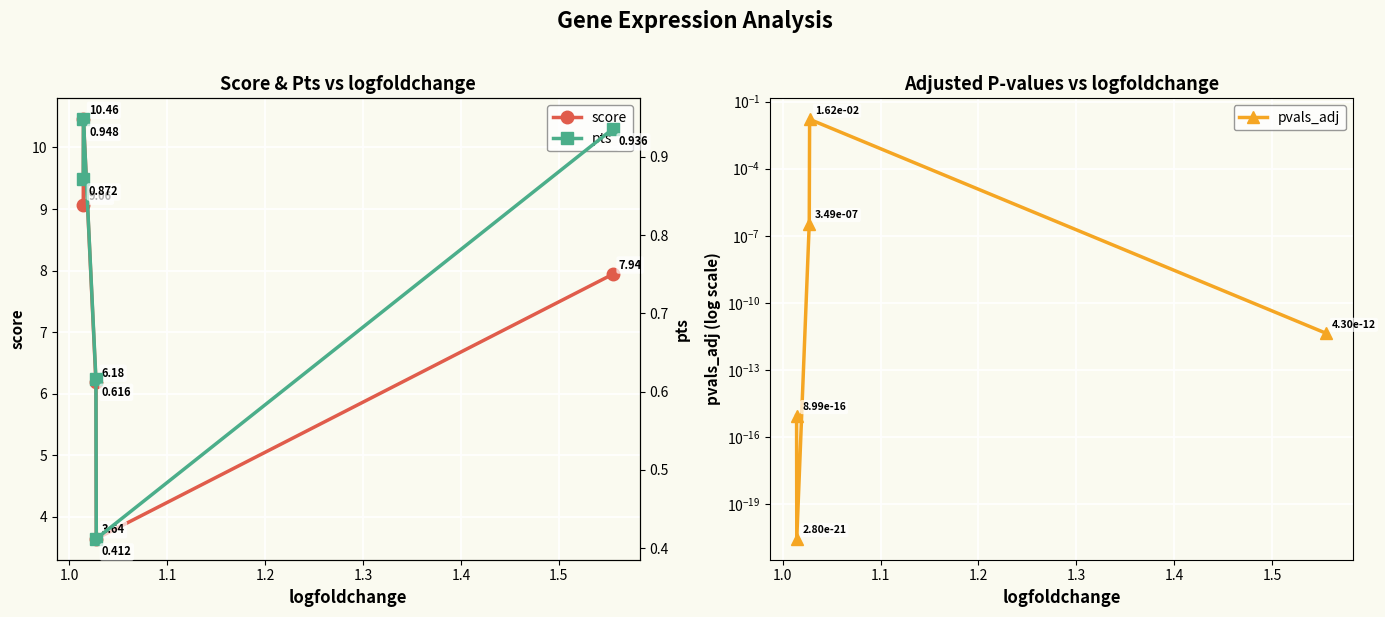

Which series has the largest range (max minus min)?

score